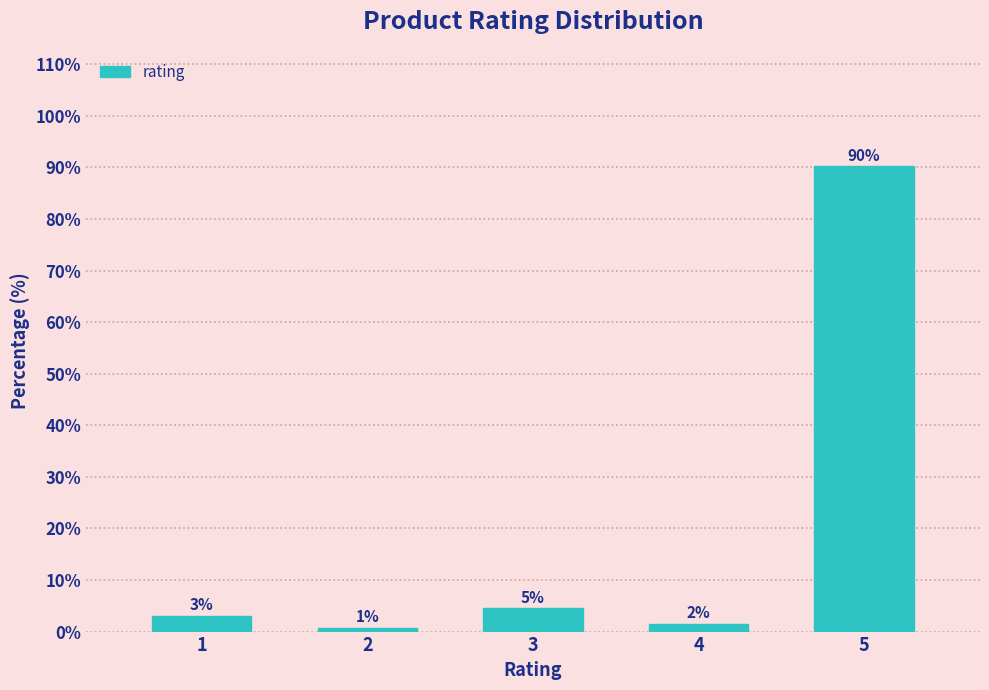

How many bars are there in total?

5